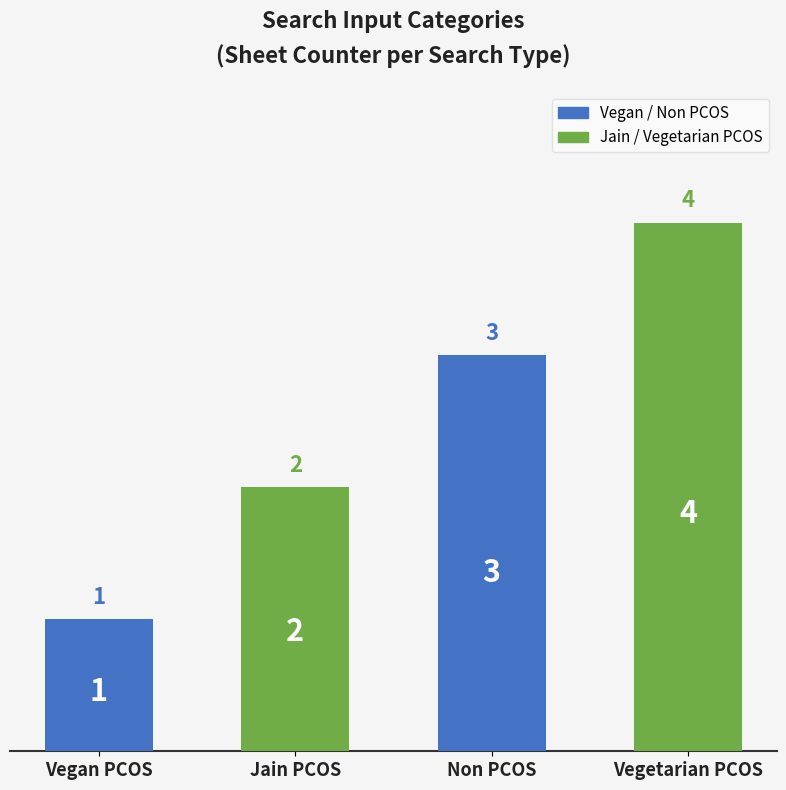

How many bars are there in total?

4